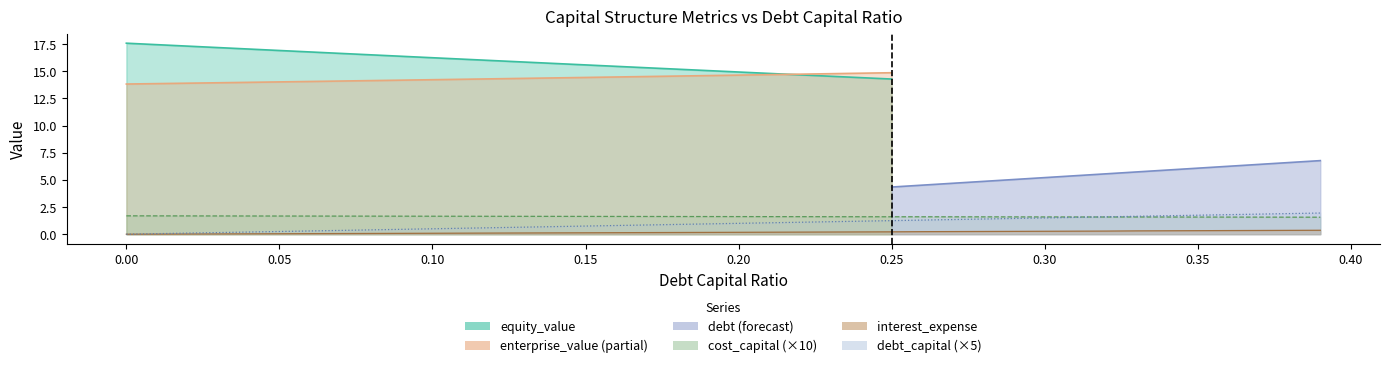

What is the label of the 14th point from the right?

0.26